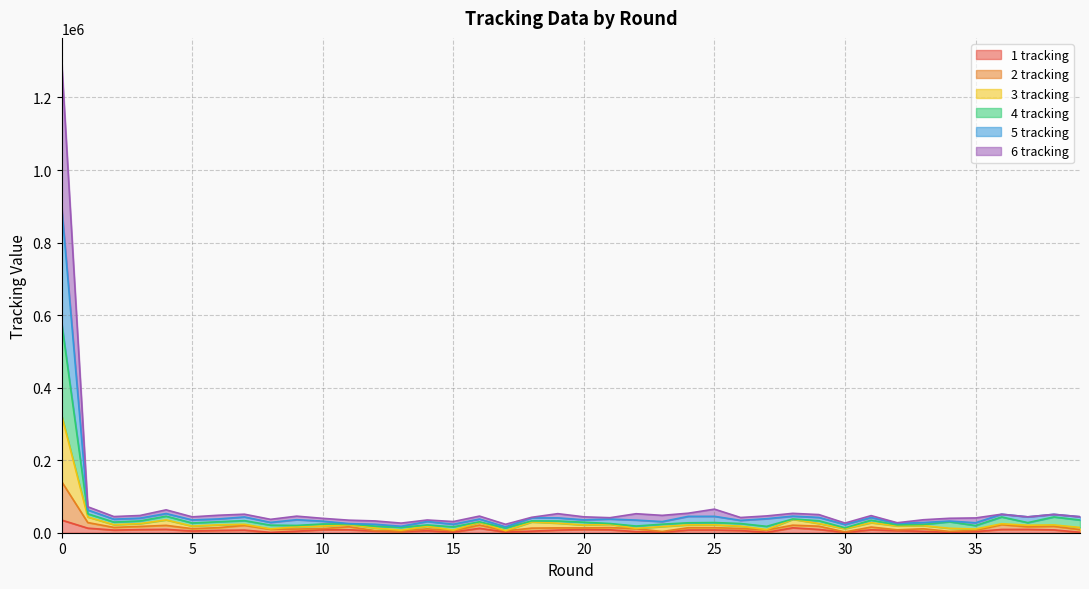

True or false: 3 tracking and 6 tracking intersect in this chart.

False